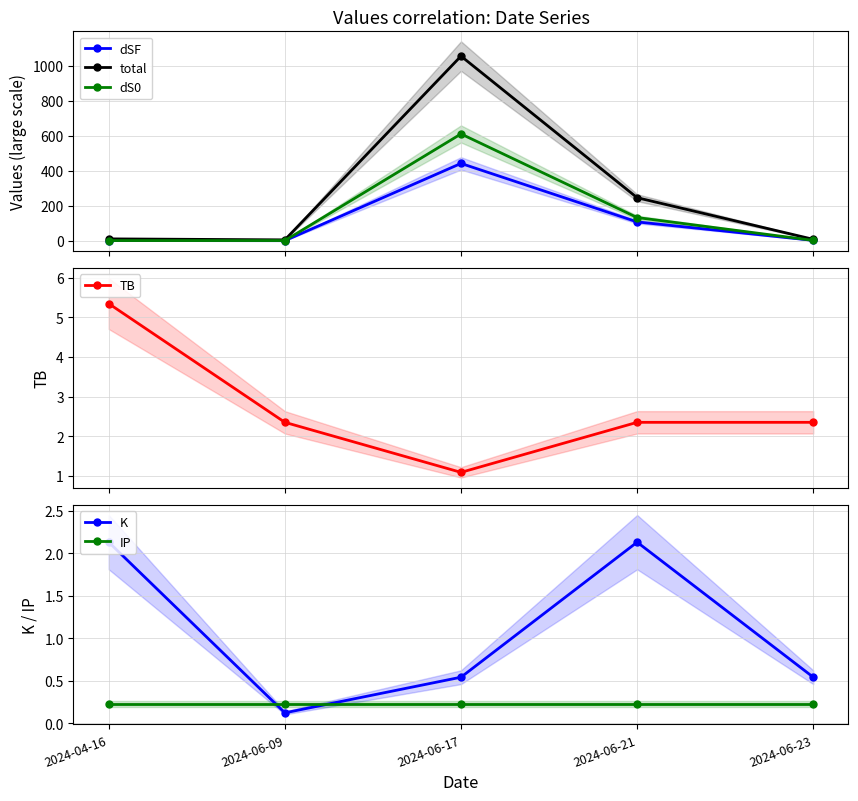

What is the difference between the highest and lowest values at 2024-06-21?

246.5